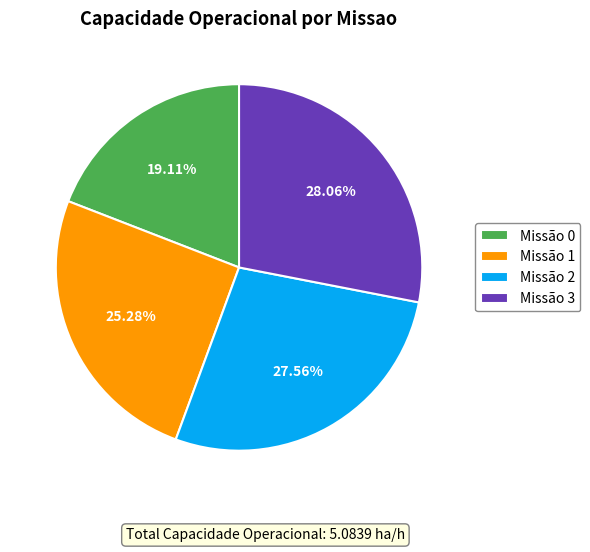

Which has a higher value, Missão 0 or Missão 3?

Missão 3